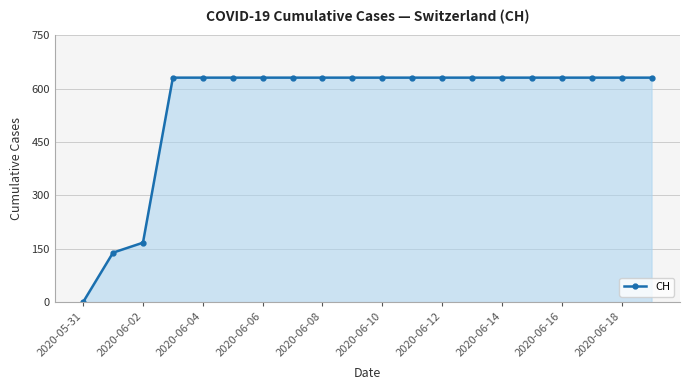

How many lines are shown in the chart?

1